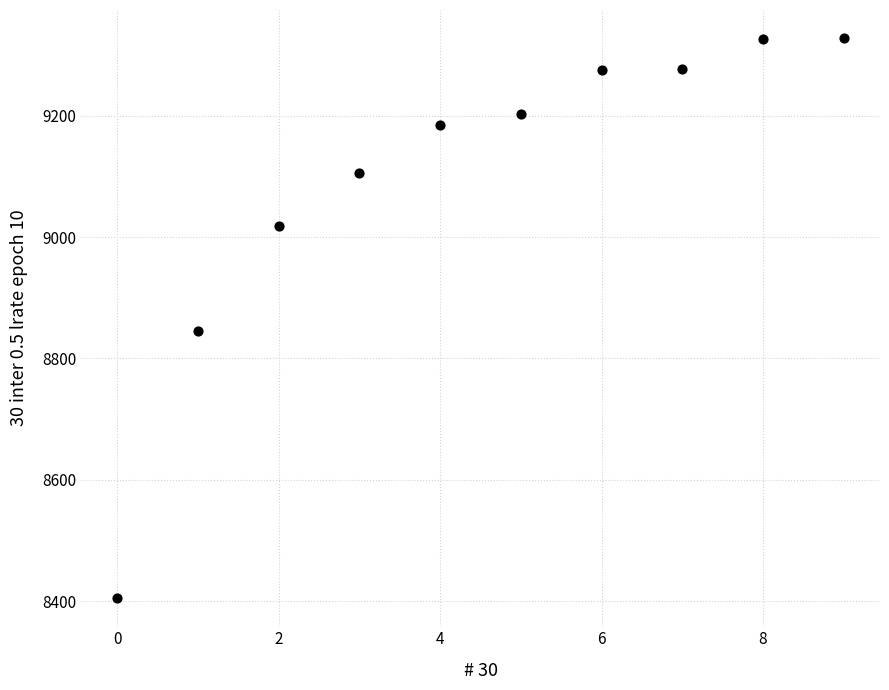

What is the range of Y values (max minus min)?

923